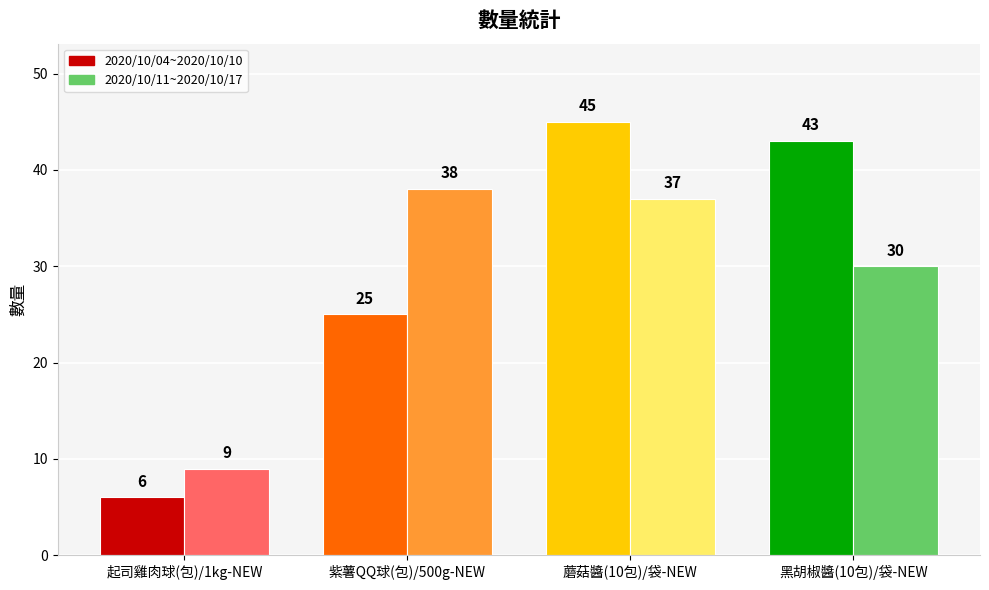

How many categories are shown in the chart?

4